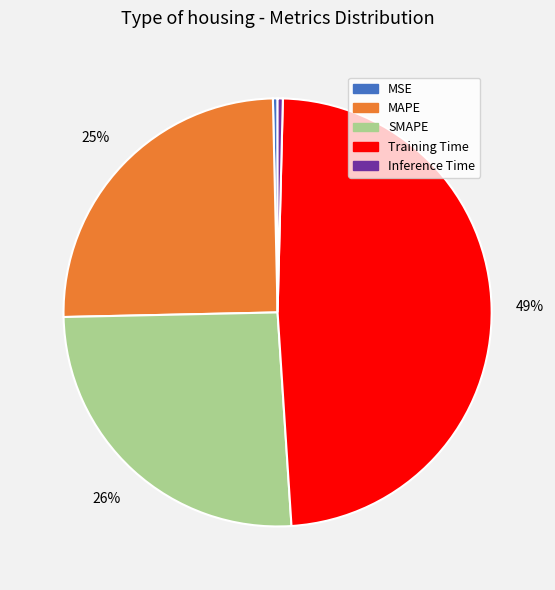

To the nearest percent, what is the combined percentage of Training Time and Inference Time?

49%